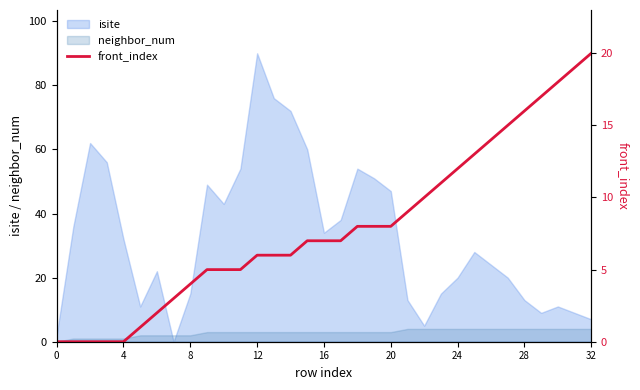

True or false: neighbor_num has a value of 4 at 24.

True